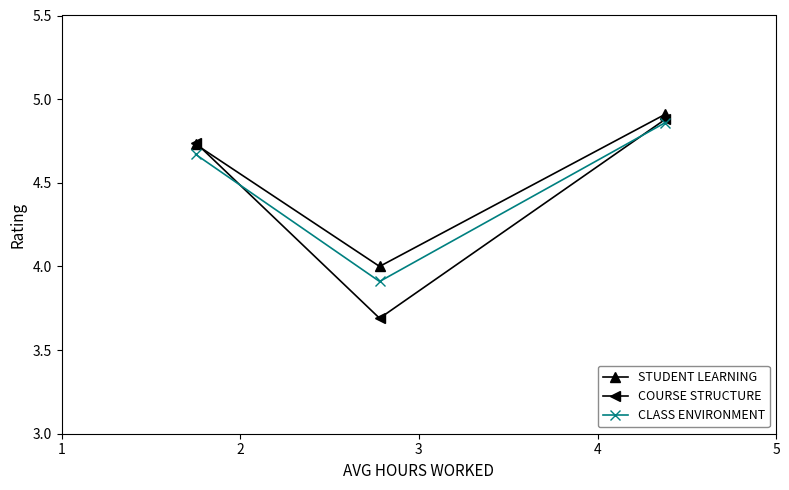

At how many categories does at least one series exceed 3?

3